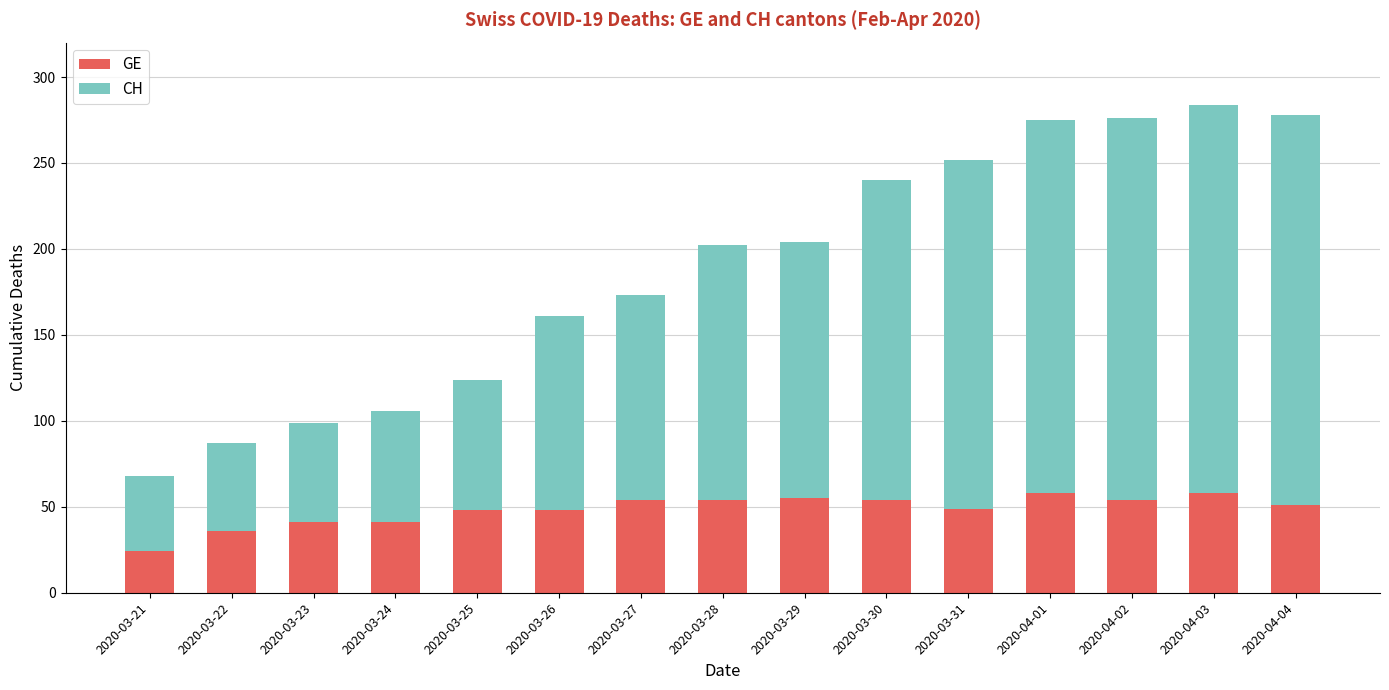

What is the lowest value of the GE series?

24